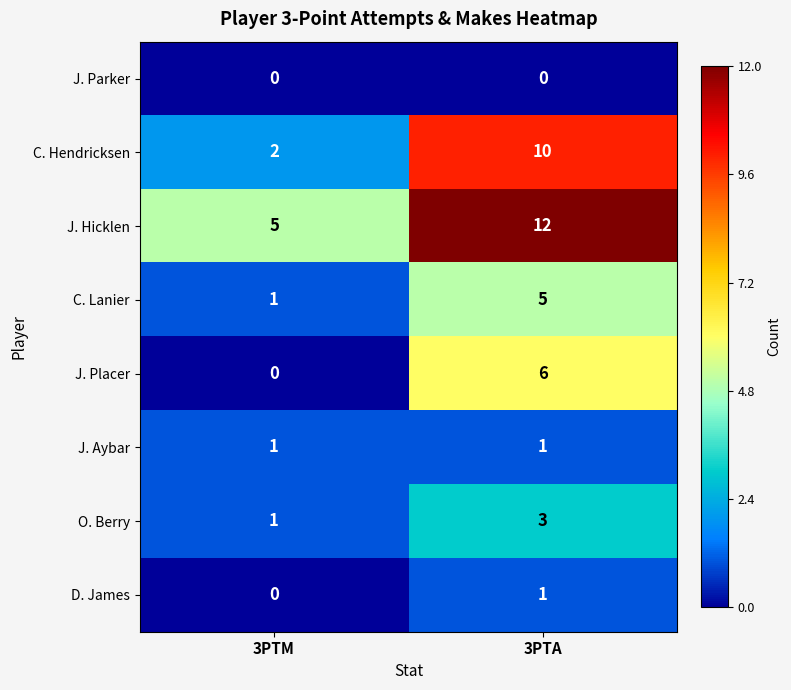

Between 3PTM and 3PTA, which series saw the biggest shift?

C. Hendricksen